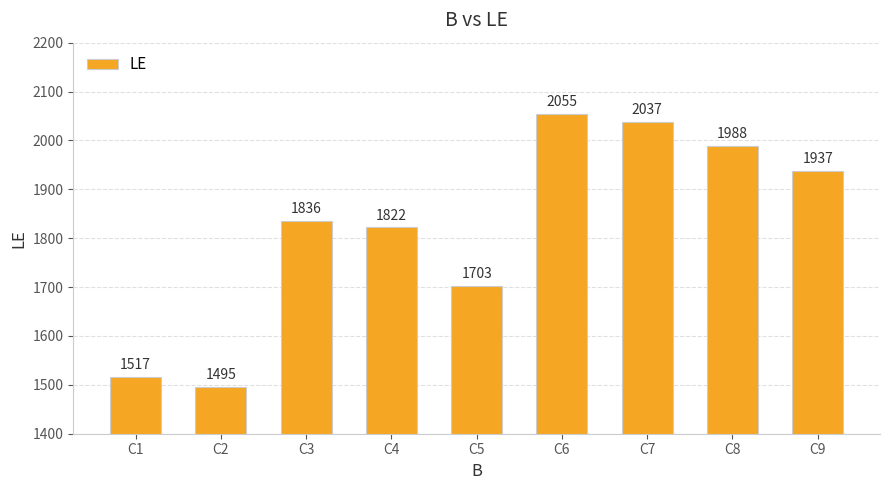

Reading left to right, what are all the values shown in this chart?

C1=1517	C2=1495	C3=1836	C4=1822	C5=1703	C6=2055	C7=2037	C8=1988	C9=1937